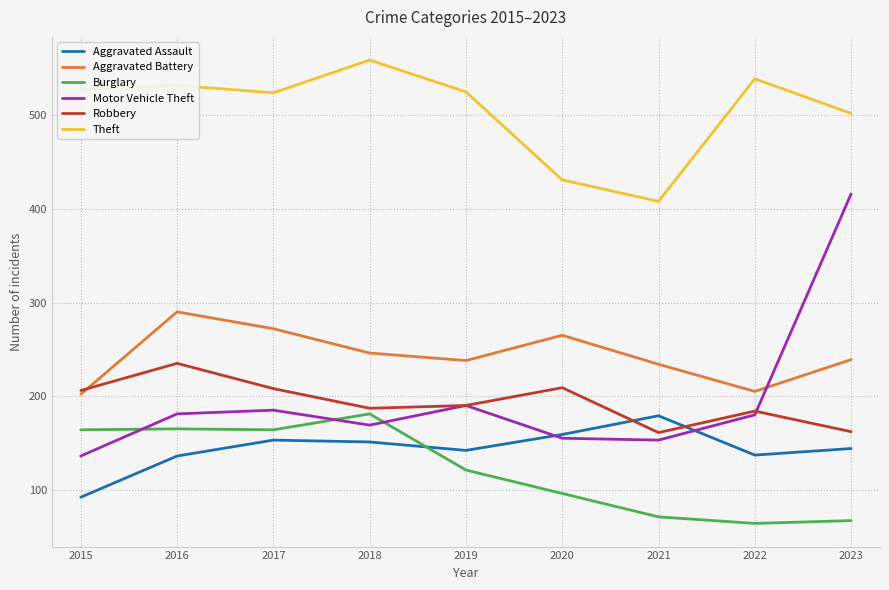

How many intersections are there between Motor Vehicle Theft and Burglary?

3